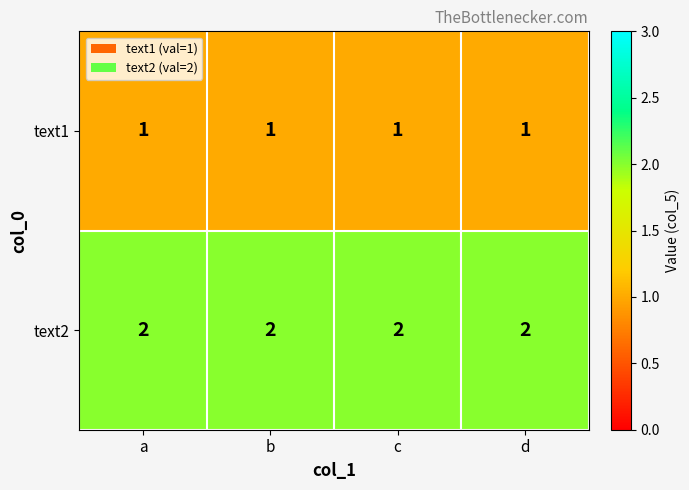

Rank the series by their maximum value, from lowest to highest.

text1, text2